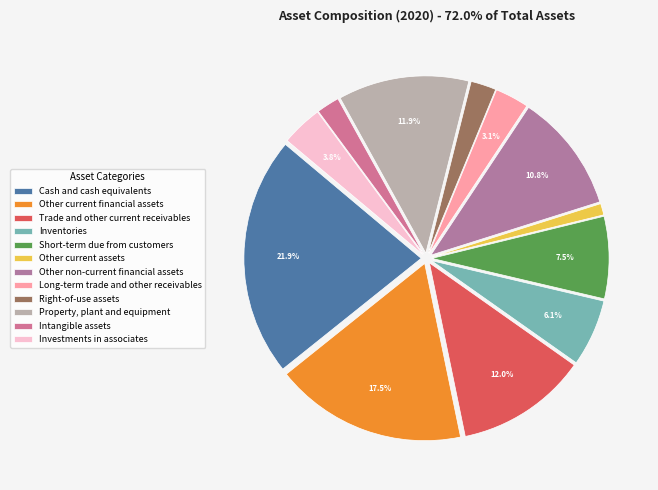

What percentage do Property, plant and equipment and Other current assets together represent?

13.0%